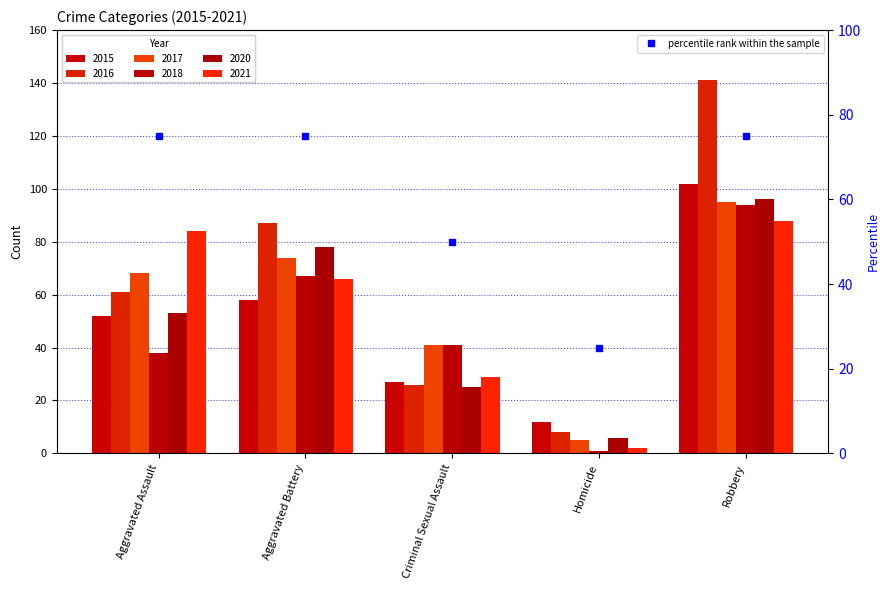

What is the label of the 2nd bar from the right?

Homicide